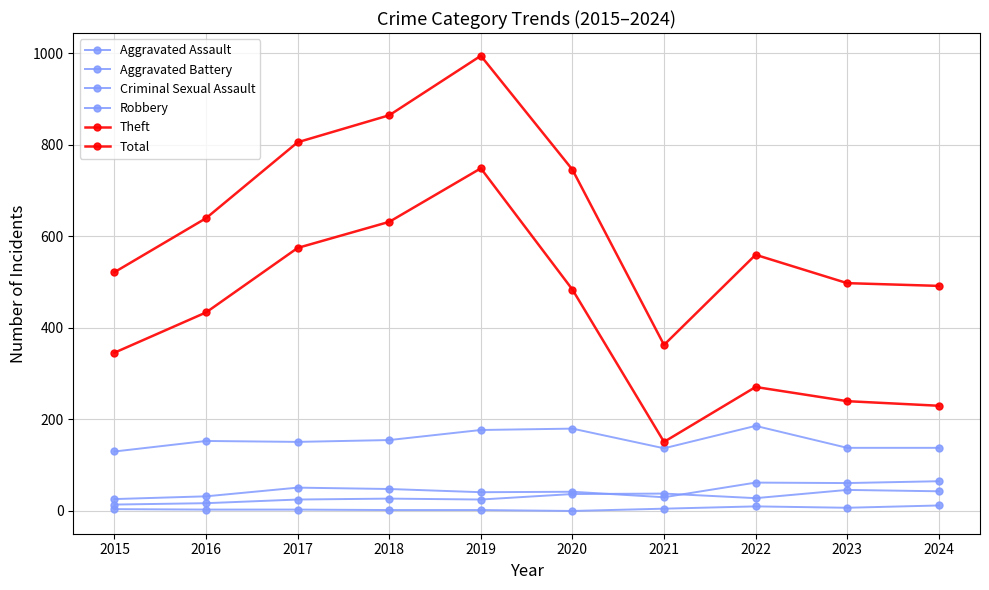

True or false: Theft and Total intersect in this chart.

False